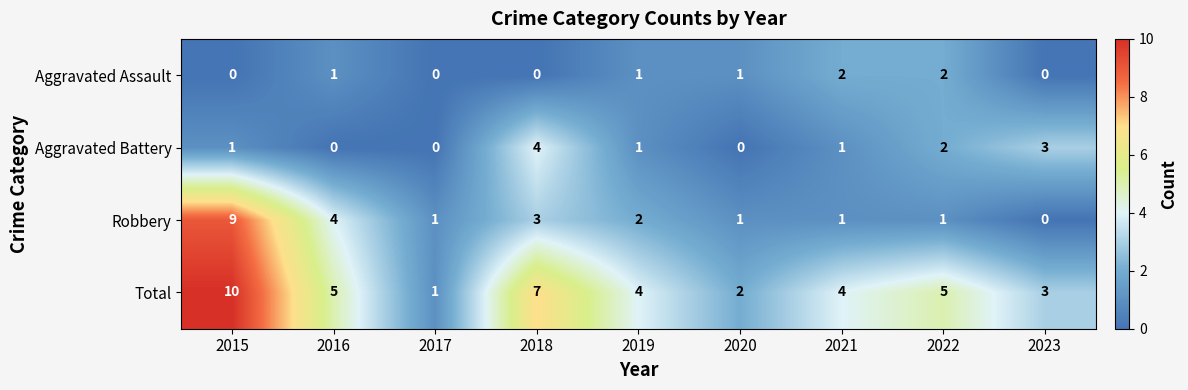

The Total series shows 5 at 2022. True or false?

True